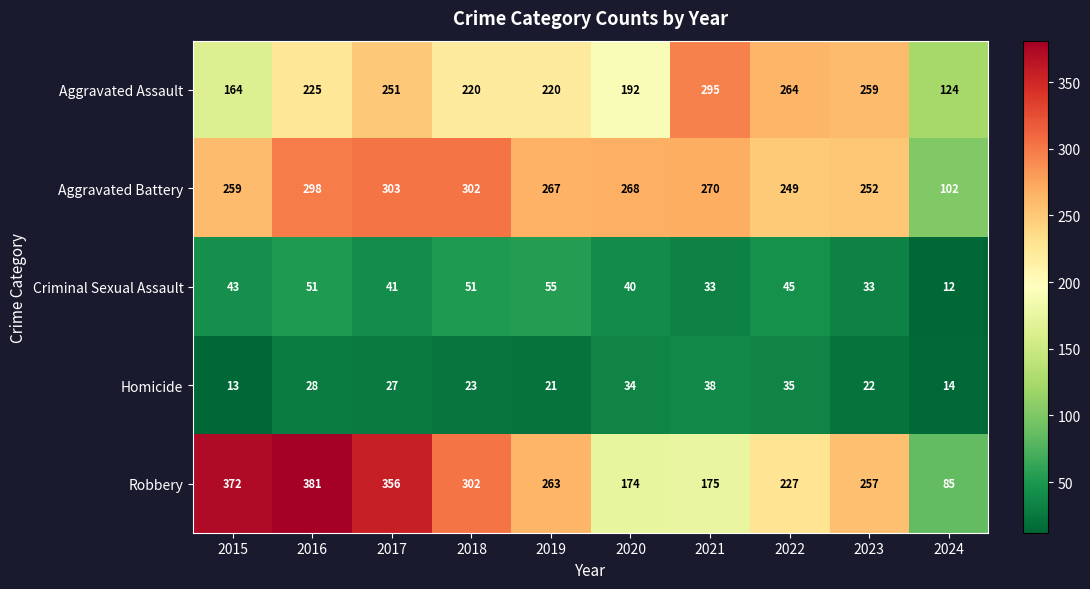

At how many categories does at least one series exceed 306?

3